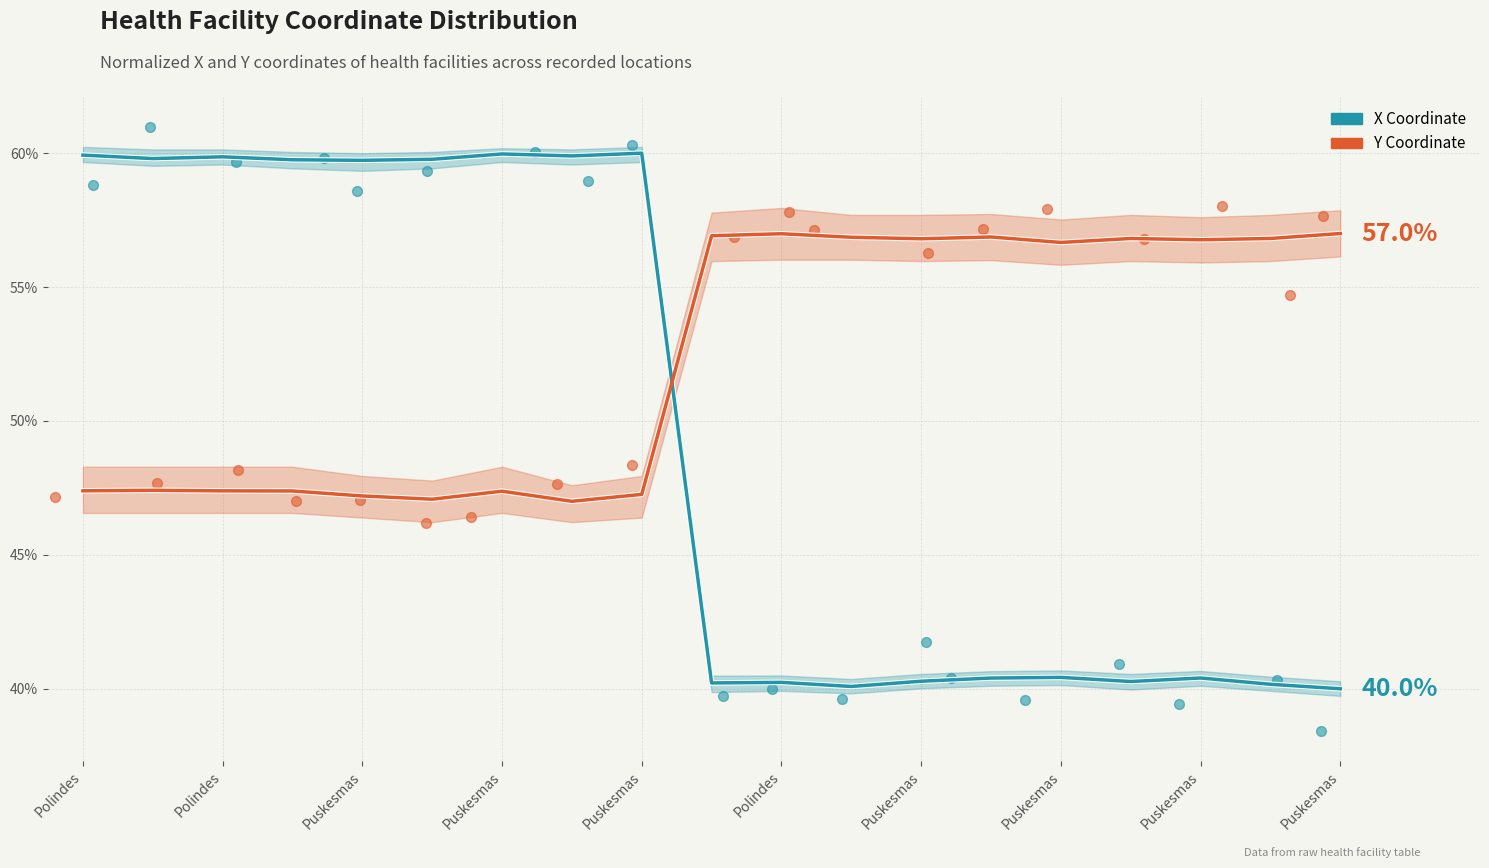

Which series has the largest total across all categories?

Y Coordinate